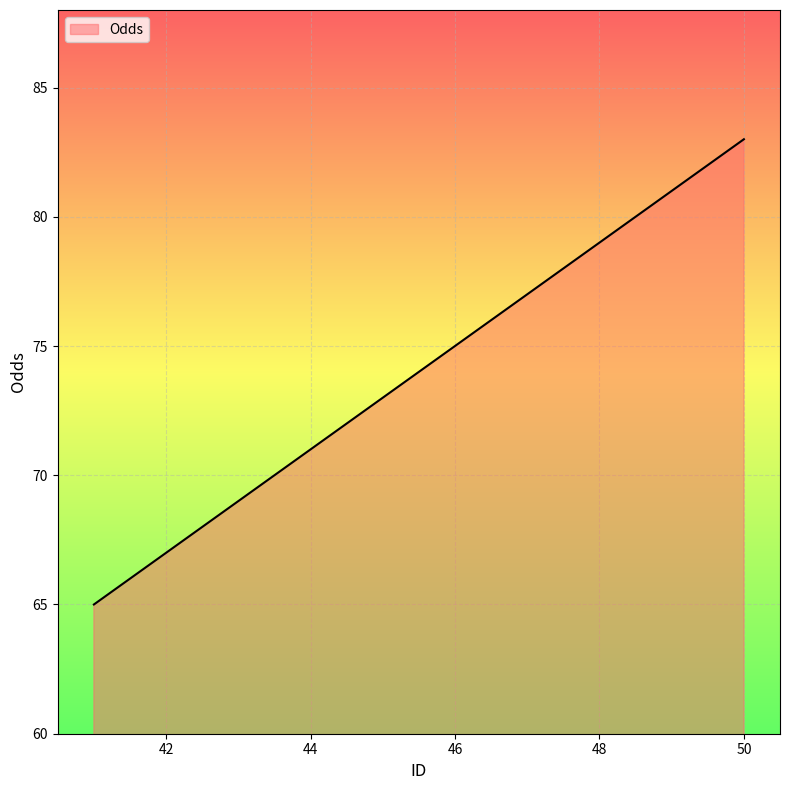

What is the difference between the maximum and minimum values?

18